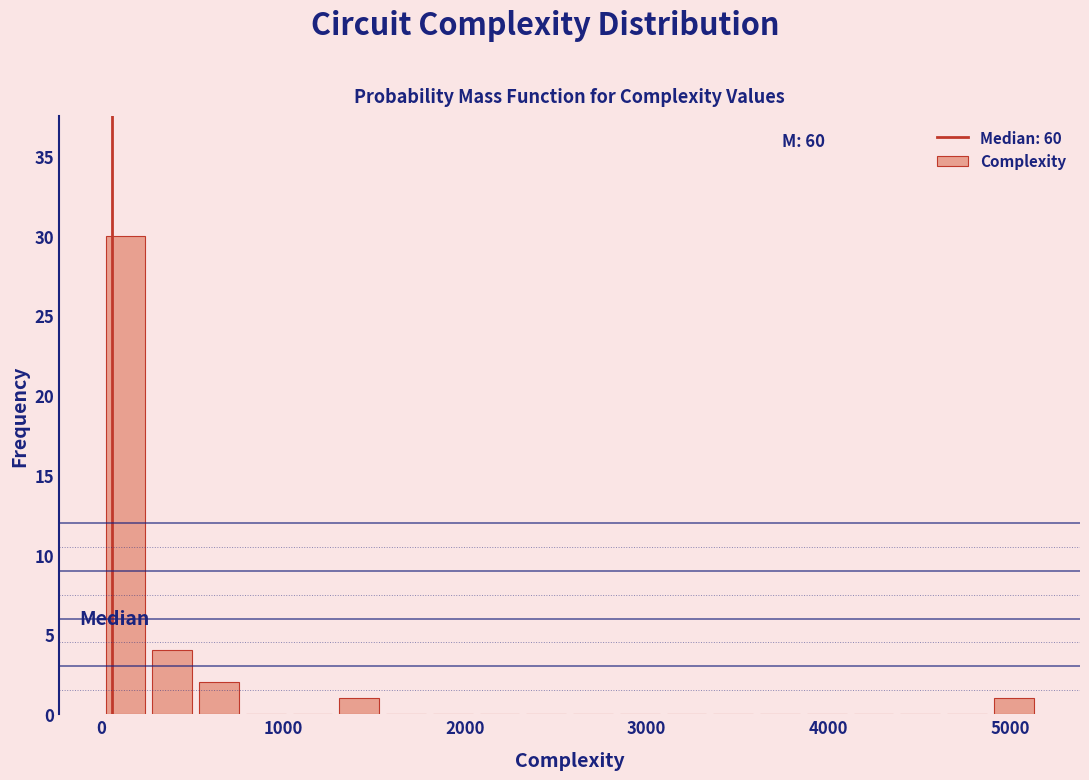

Read against the x-axis, roughly where is the centre of the tallest bar?

100